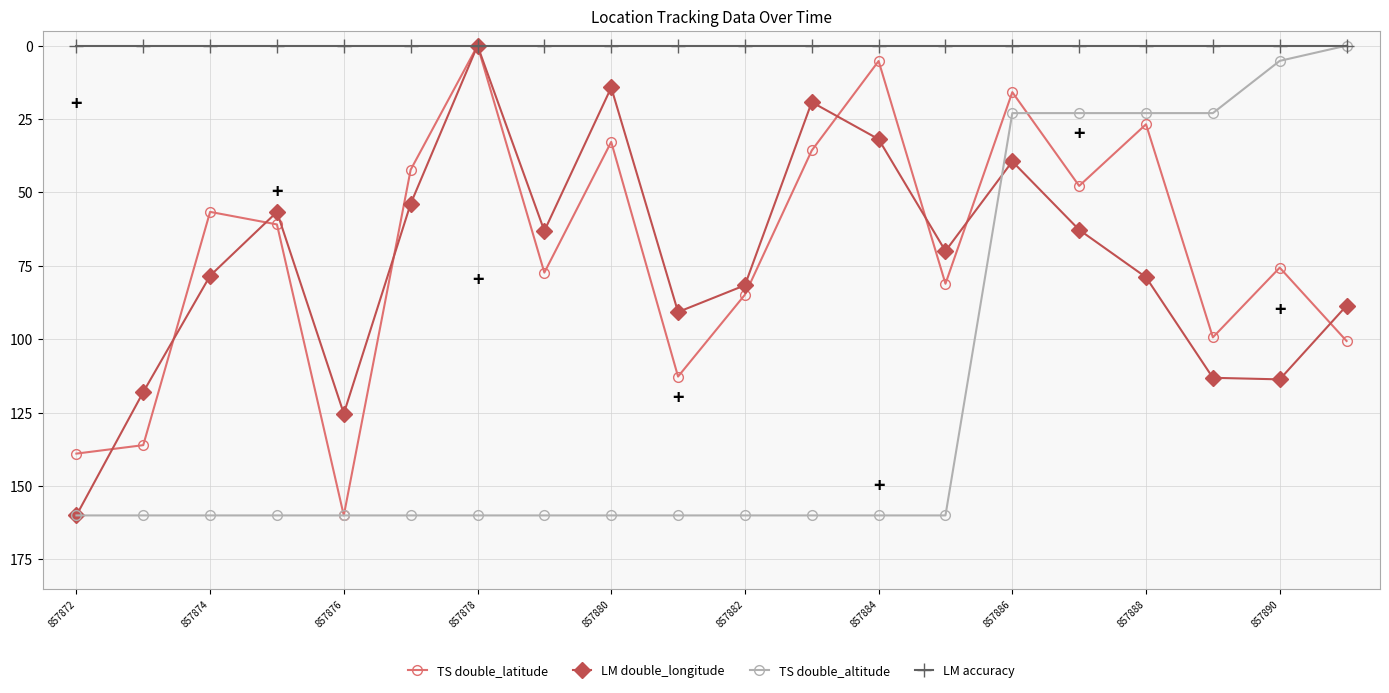

Is this an area chart (filled region under the line)?

No